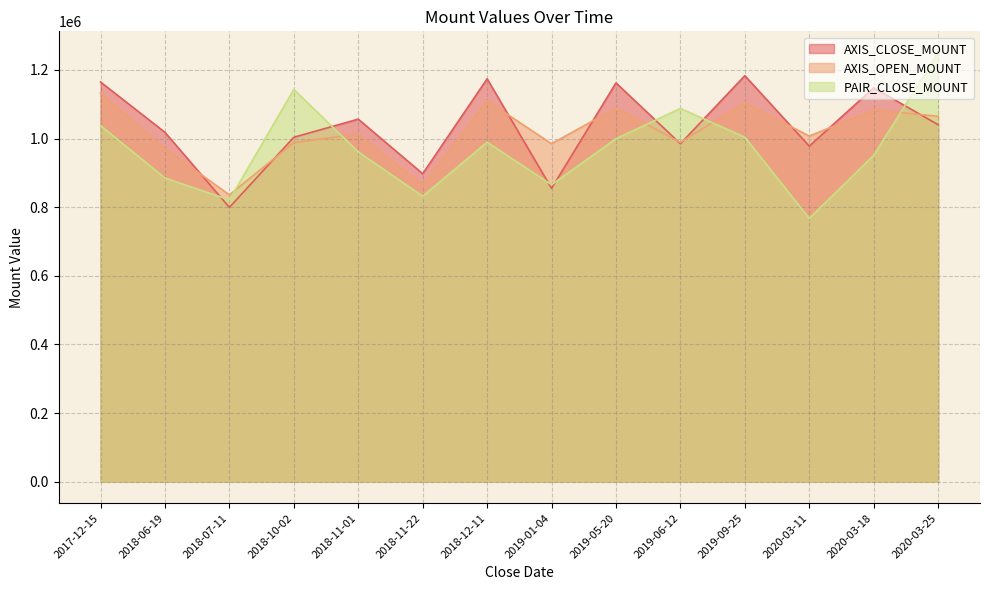

Rank the series by their maximum value, from highest to lowest.

PAIR_CLOSE_MOUNT, AXIS_CLOSE_MOUNT, AXIS_OPEN_MOUNT